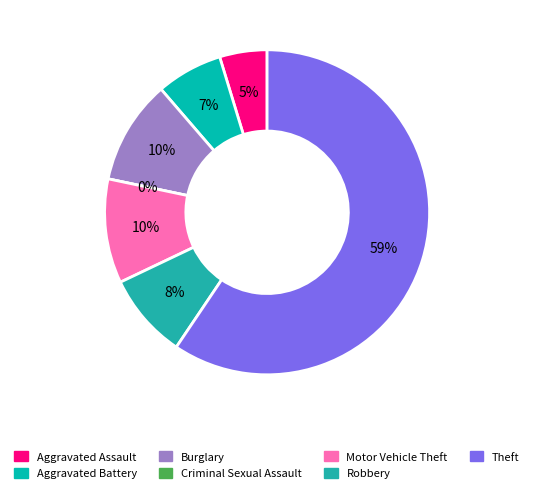

To the nearest percent, what is the average slice percentage?

14%